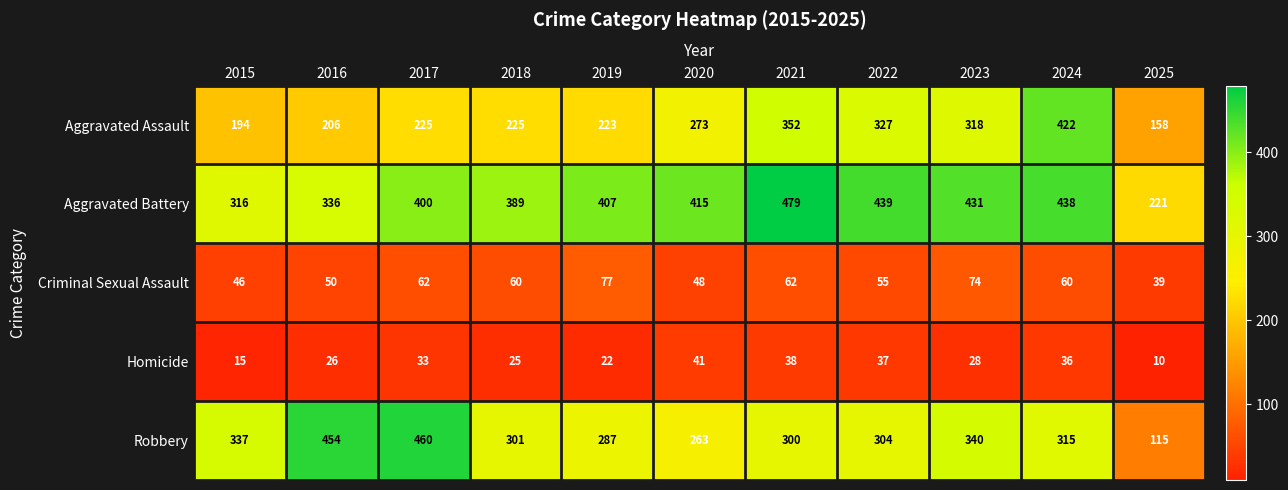

What is the spread (max minus min) of values at 2020?

374